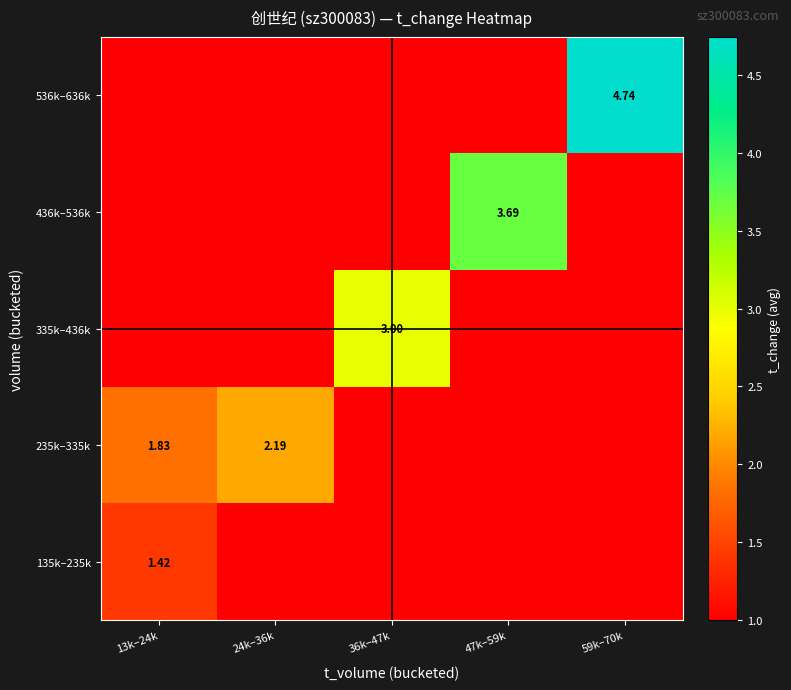

The value of 235k–335k at 47k–59k is 0.8. True or false?

False